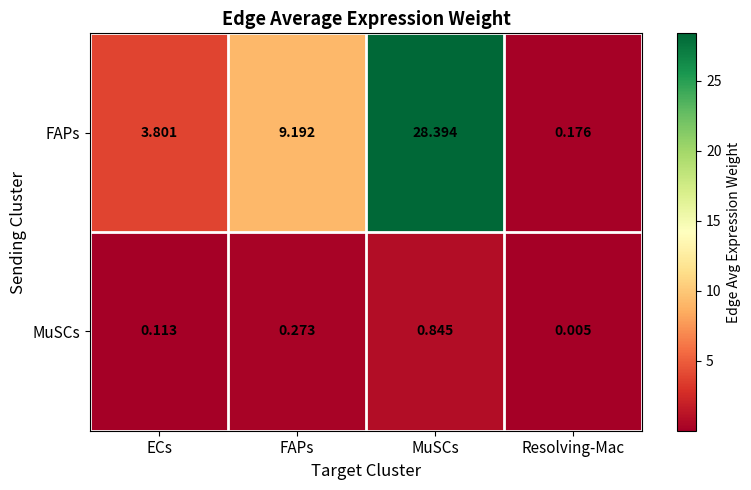

Which category has the highest value in the FAPs series?

MuSCs